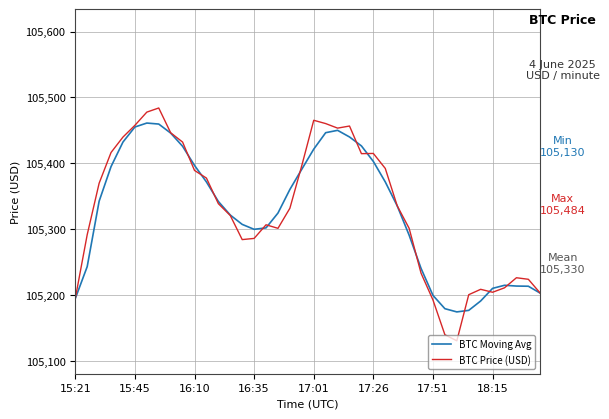

What is the minimum value for BTC Moving Avg?

105174.2